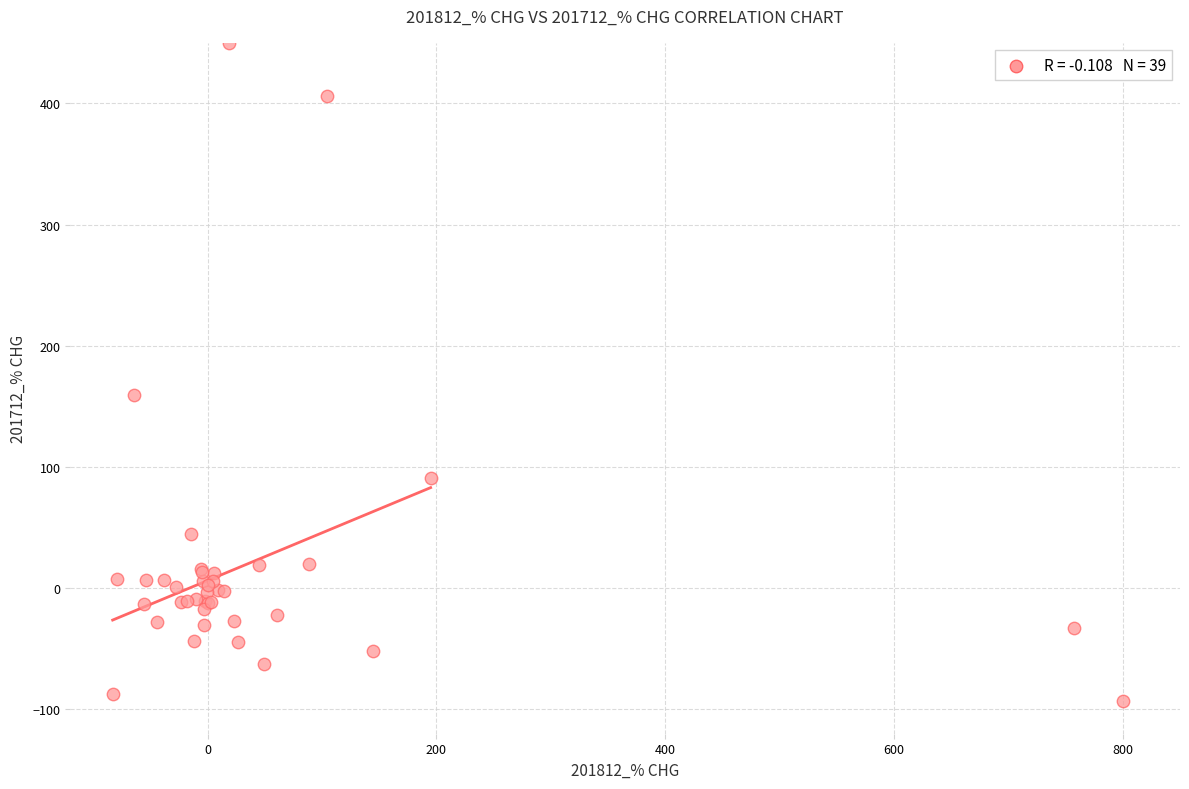

What Y value in the scatter plot is closest to 178?

159.6